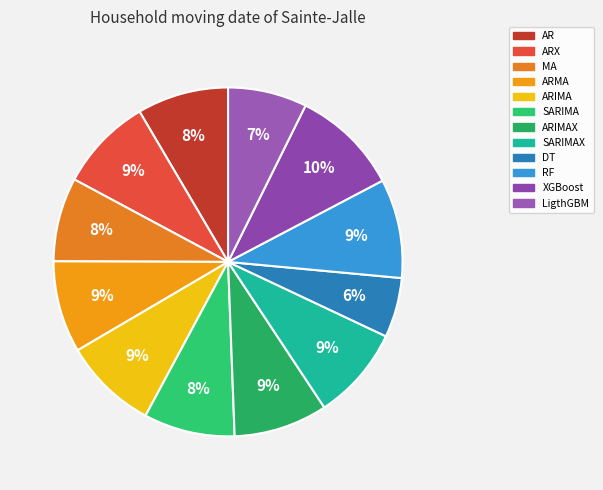

Do DT and SARIMA together represent more than half of the pie?

No